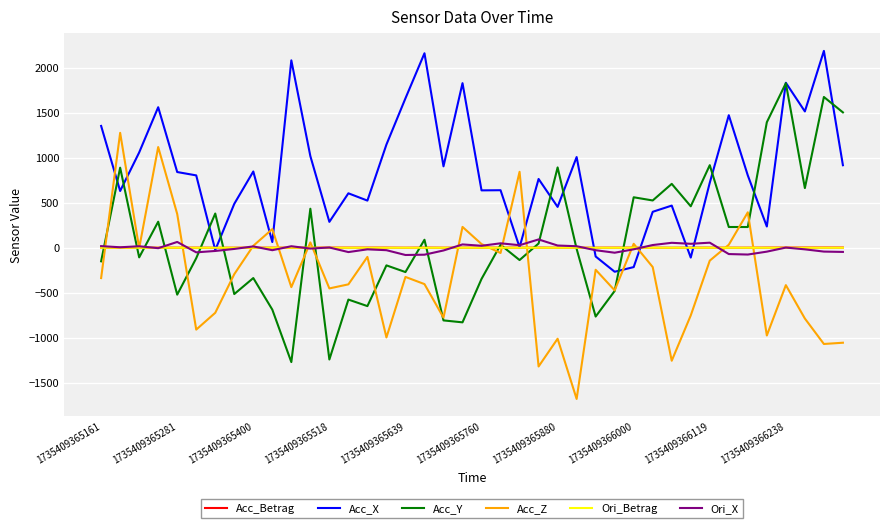

Which series has the largest total across all categories?

Acc_X